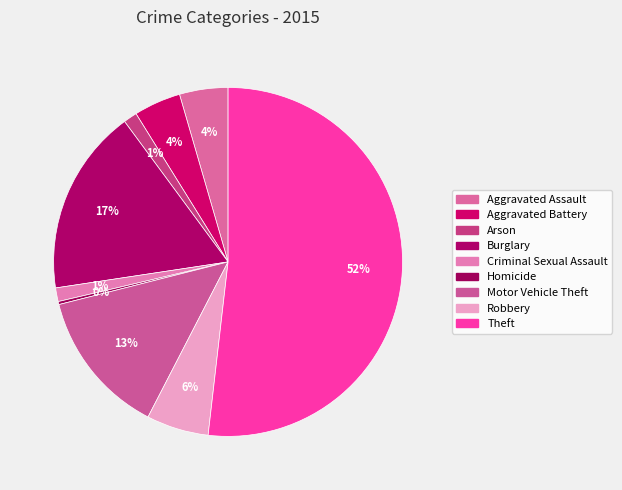

How many segments does this pie chart have?

9